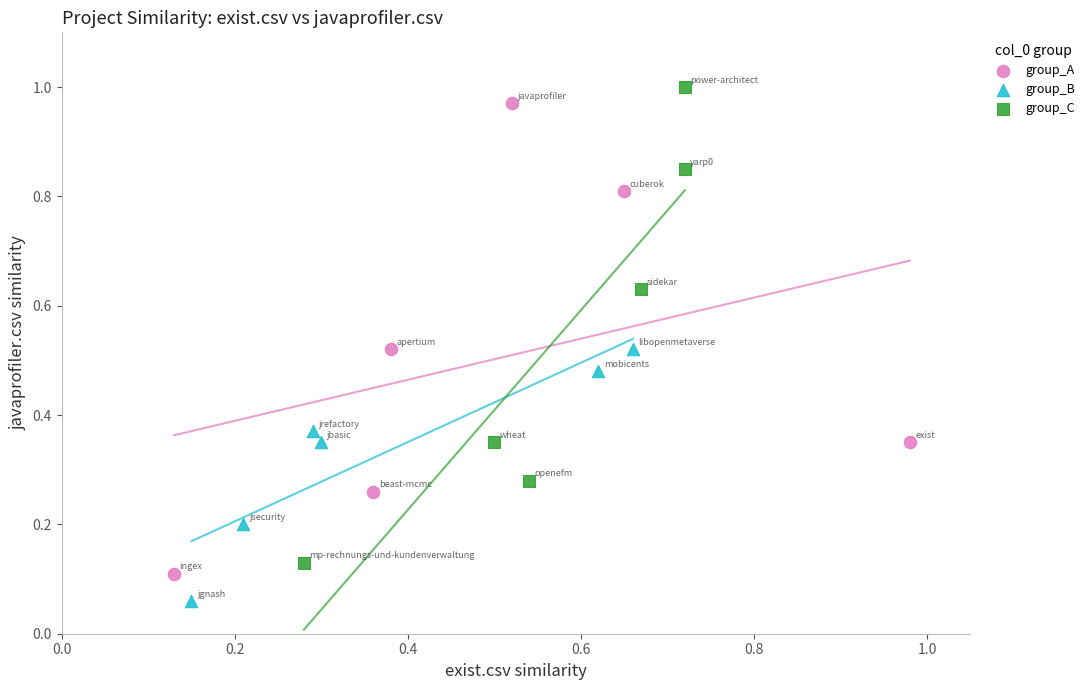

Which series contains the lowest Y value?

group_B